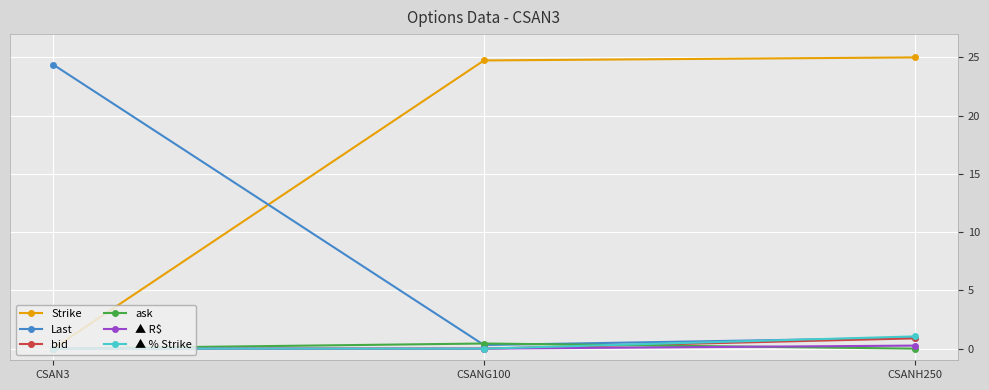

What is the label of the 2nd point from the left?

CSANG100